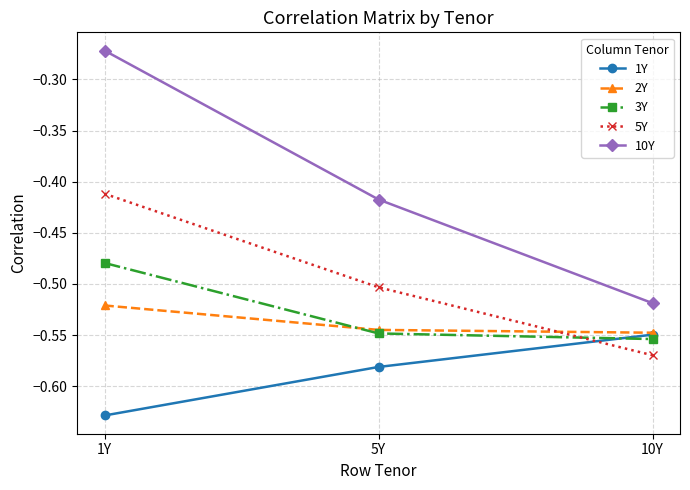

How many series are shown in this chart?

5